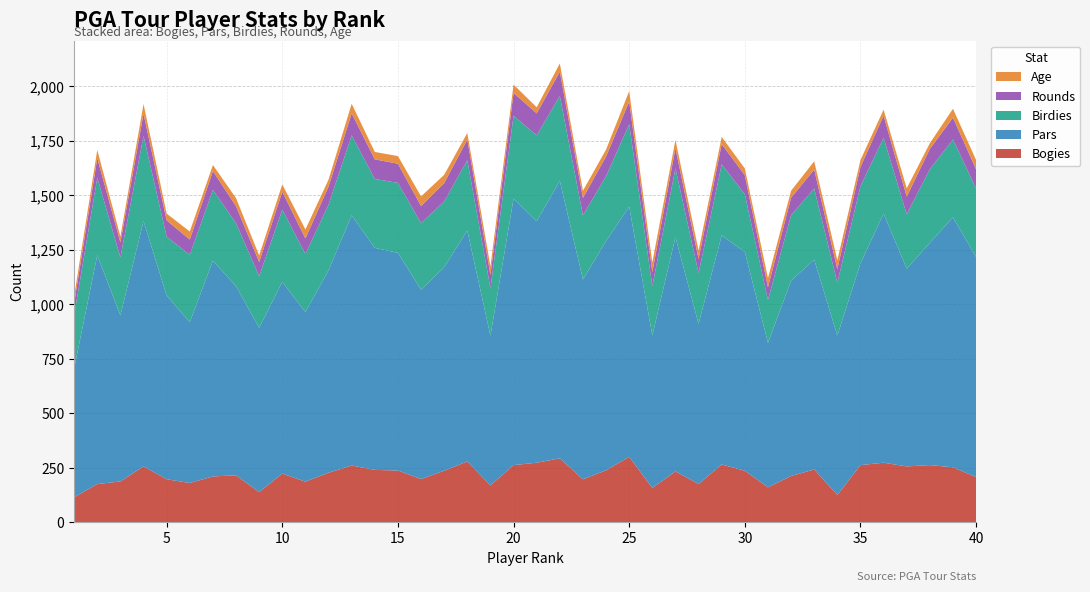

Reading left to right, what are all the values shown in this chart?

Bogies: 1=114	2=175	3=187	4=256	5=197	6=180	7=210	8=215	9=138	10=223	11=186	12=227	13=260	14=240	15=237	16=198	17=236	18=279	19=169	20=262	21=273	22=293	23=197	24=238	25=300	26=157	27=233	28=175	29=265	30=236	31=160	32=212	33=242	34=125	35=262	36=273	37=256	38=262	39=252	40=207
Pars: 1=591	2=1050	3=762	4=1126	5=843	6=738	7=990	8=868	9=754	10=880	11=778	12=929	13=1148	14=1019	15=999	16=869	17=934	18=1059	19=687	20=1223	21=1108	22=1273	23=917	24=1052	25=1148	26=700	27=1075	28=735	29=1051	30=1004	31=663	32=896	33=963	34=731	35=926	36=1143	37=907	38=1020	39=1147	40=1010
Birdies: 1=245	2=356	3=266	4=391	5=270	6=309	7=325	8=289	9=237	10=331	11=267	12=301	13=367	14=316	15=321	16=305	17=302	18=323	19=218	20=380	21=394	22=390	23=294	24=298	25=378	26=226	27=316	28=233	29=326	30=265	31=197	32=301	33=326	34=243	35=354	36=348	37=250	38=338	39=357	40=314
Rounds: 1=55	2=89	3=69	4=101	5=75	6=70	7=86	8=78	9=65	10=82	11=71	12=83	13=101	14=90	15=88	16=79	17=84	18=95	19=61	20=105	21=101	22=111	23=80	24=90	25=104	26=65	27=92	28=65	29=93	30=87	31=58	32=80	33=87	34=62	35=88	36=101	37=81	38=93	39=100	40=88
Age: 1=32	2=38	3=27	4=45	5=31	6=37	7=28	8=37	9=30	10=34	11=41	12=32	13=44	14=34	15=35	16=44	17=38	18=30	19=39	20=38	21=28	22=38	23=33	24=32	25=48	26=44	27=38	28=38	29=33	30=31	31=42	32=32	33=38	34=41	35=32	36=28	37=38	38=26	39=41	40=43